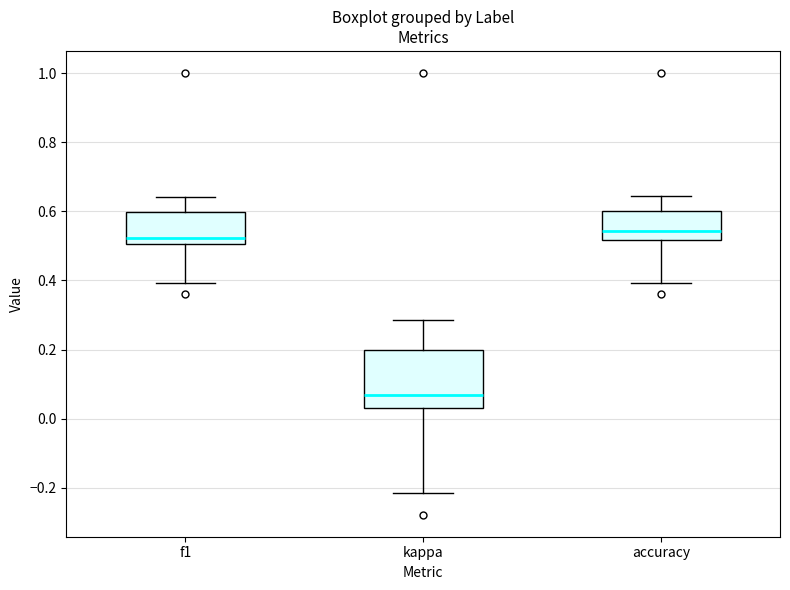

Reading left to right, read every box against the y-axis: the position of its median line, the range the box covers, and the ends of its whiskers. The values are not printed on the chart, so give them approximately, as read against the axis.

f1: median 0.52, box 0.50 to 0.60, whiskers 0.40 to 0.64
kappa: median 0.06, box 0.02 to 0.20, whiskers -0.22 to 0.28
accuracy: median 0.54, box 0.52 to 0.60, whiskers 0.40 to 0.64